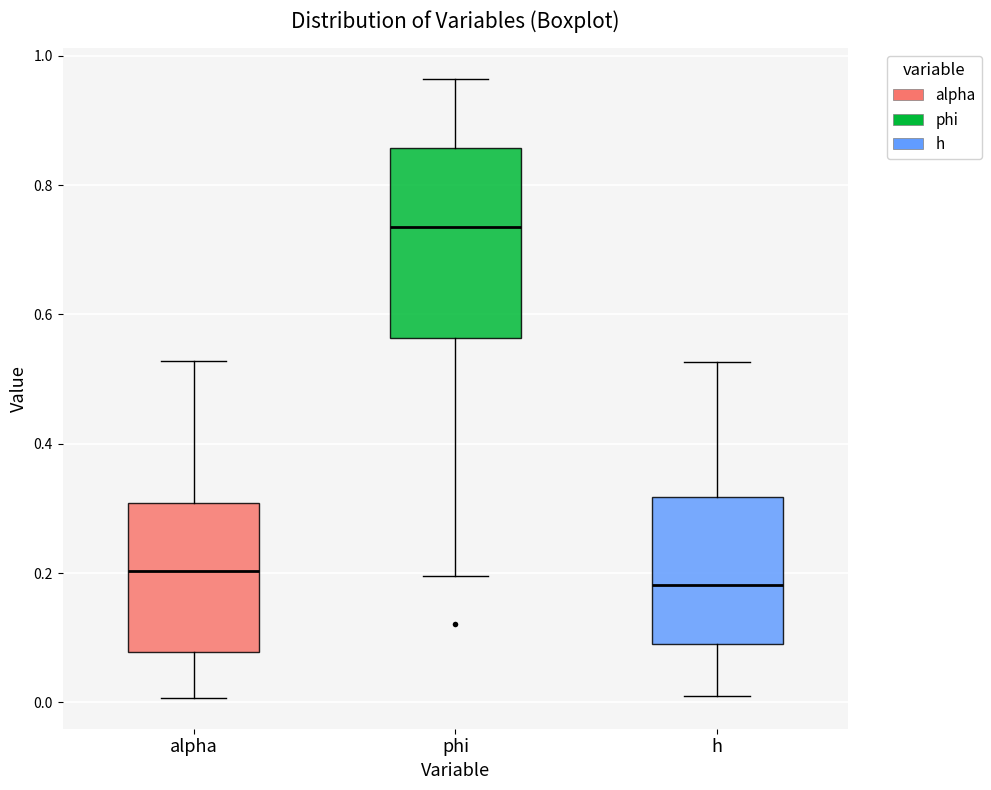

Reading left to right, transcribe this box plot: for each box, give where its median line is, the range the box spans, and where its two whiskers end, as read against the y-axis. The values are not printed on the chart, so give them approximately, as read against the axis.

alpha: median 0.20, box 0.08 to 0.30, whiskers 0.00 to 0.52
phi: median 0.74, box 0.56 to 0.86, whiskers 0.20 to 0.96
h: median 0.18, box 0.10 to 0.32, whiskers 0.00 to 0.52